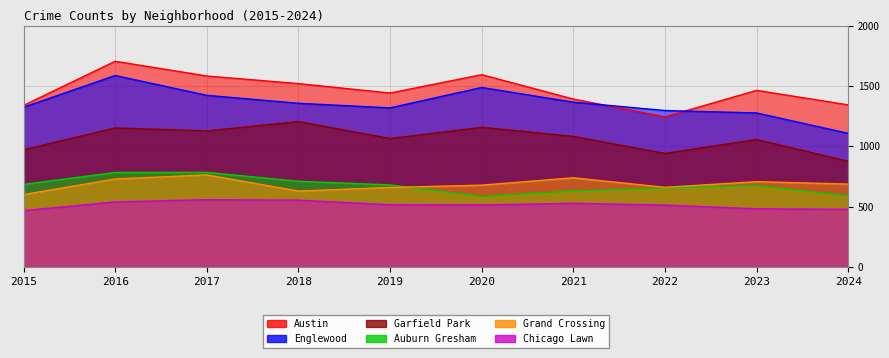

At which label does Auburn Gresham first exceed 680?

2015